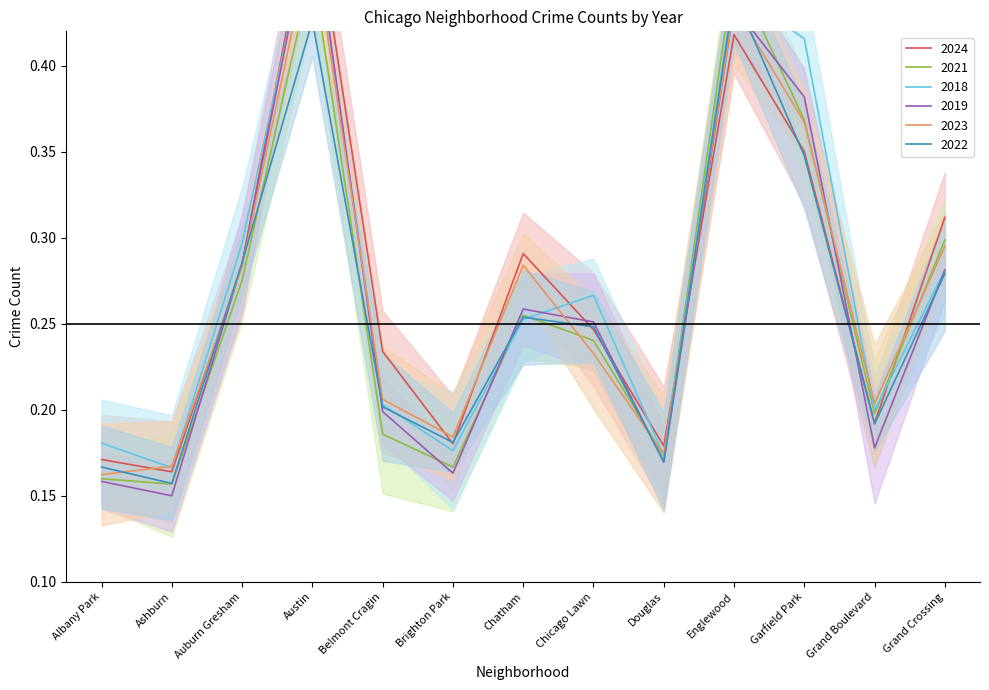

At which label is 2022 closest to 0?

Ashburn